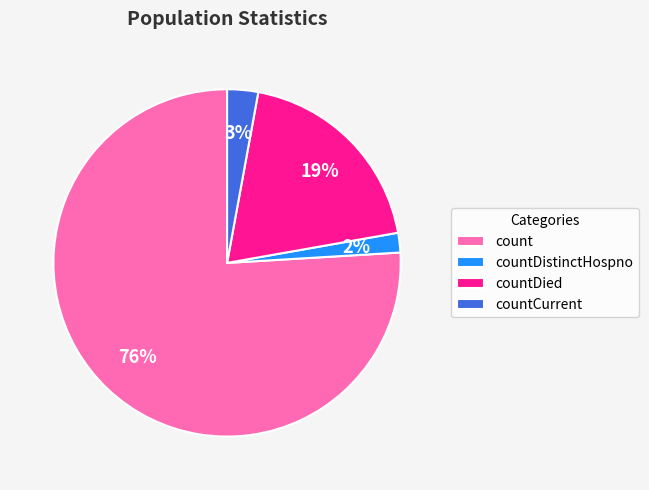

Which slice is the smallest?

countDistinctHospno